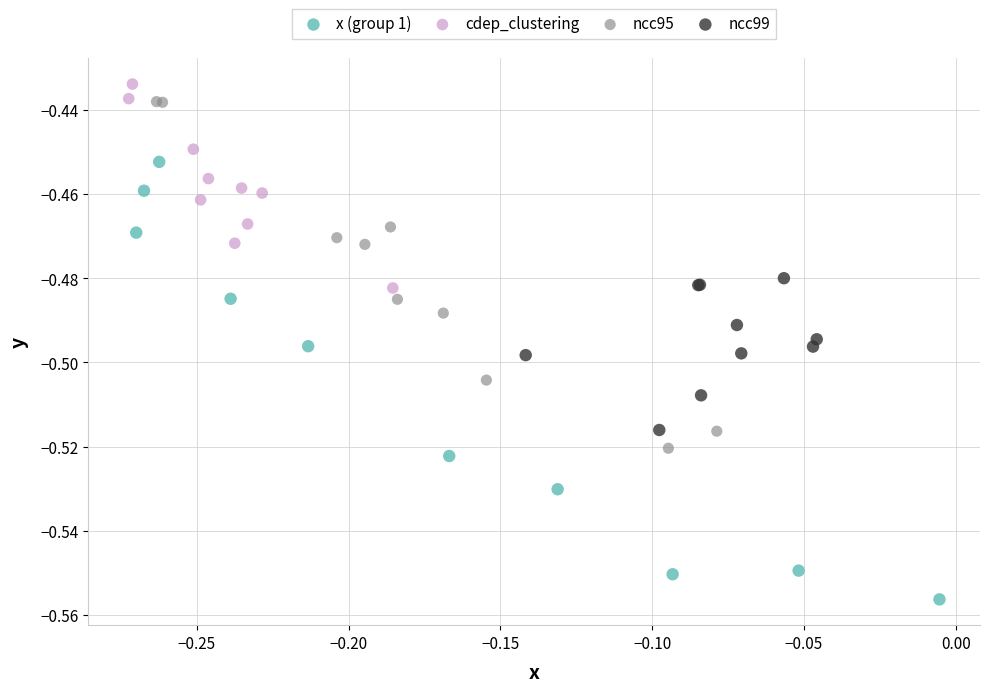

Which series reaches the minimum Y coordinate?

x (group 1)